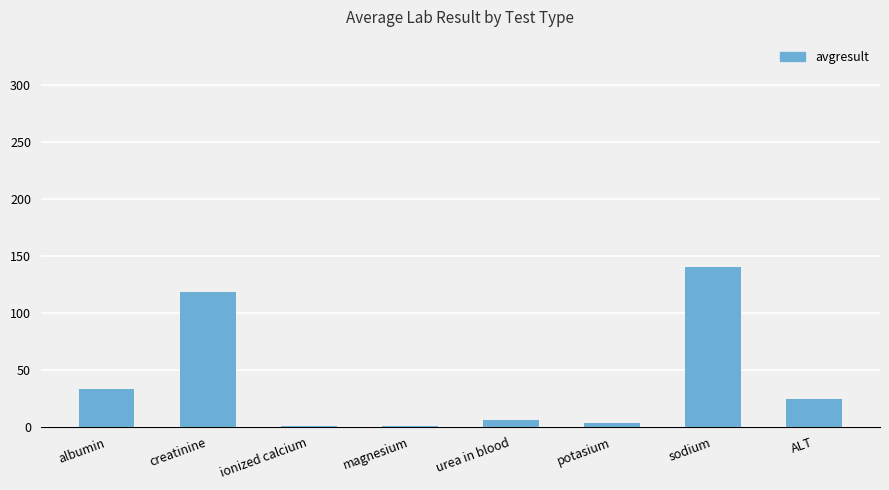

Where is the data nearest to the value 70?

albumin